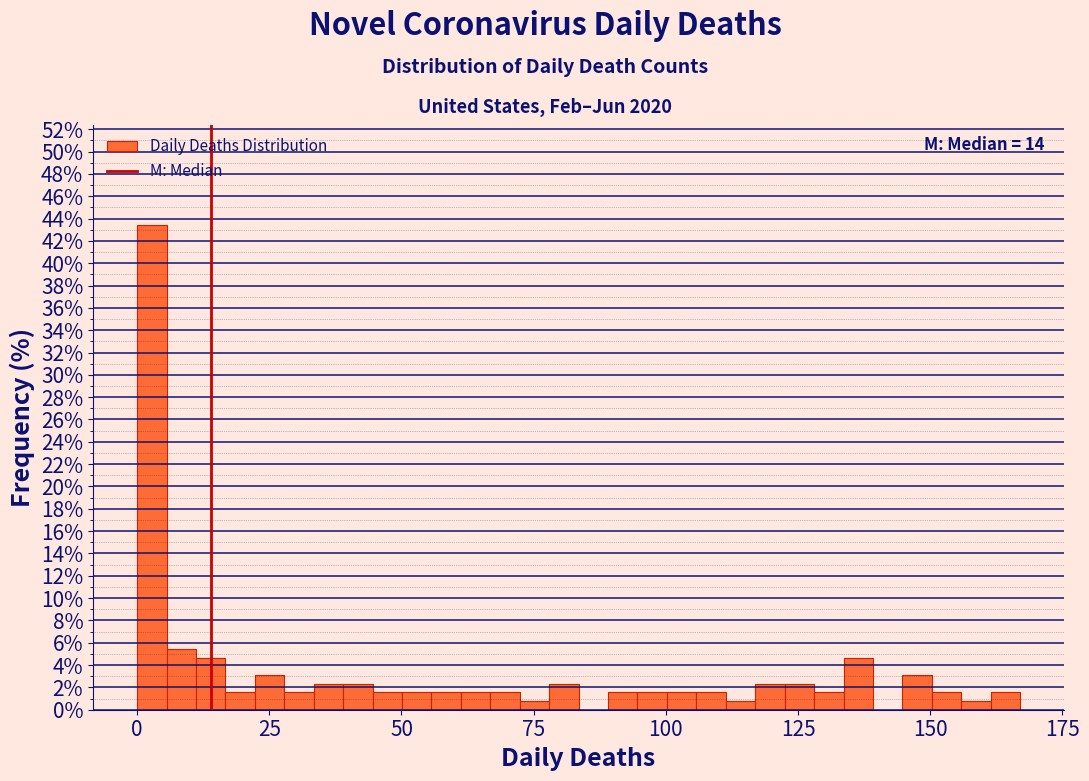

Read against the x-axis, roughly where is the centre of the tallest bar?

5